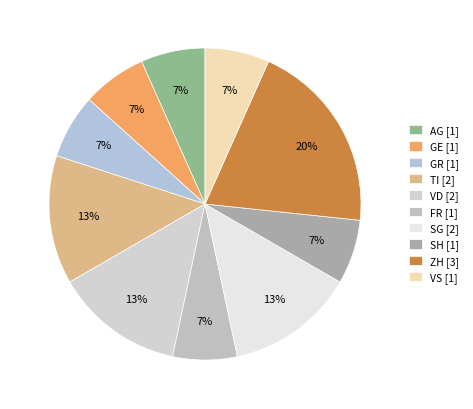

Count the number of slices in the pie.

10